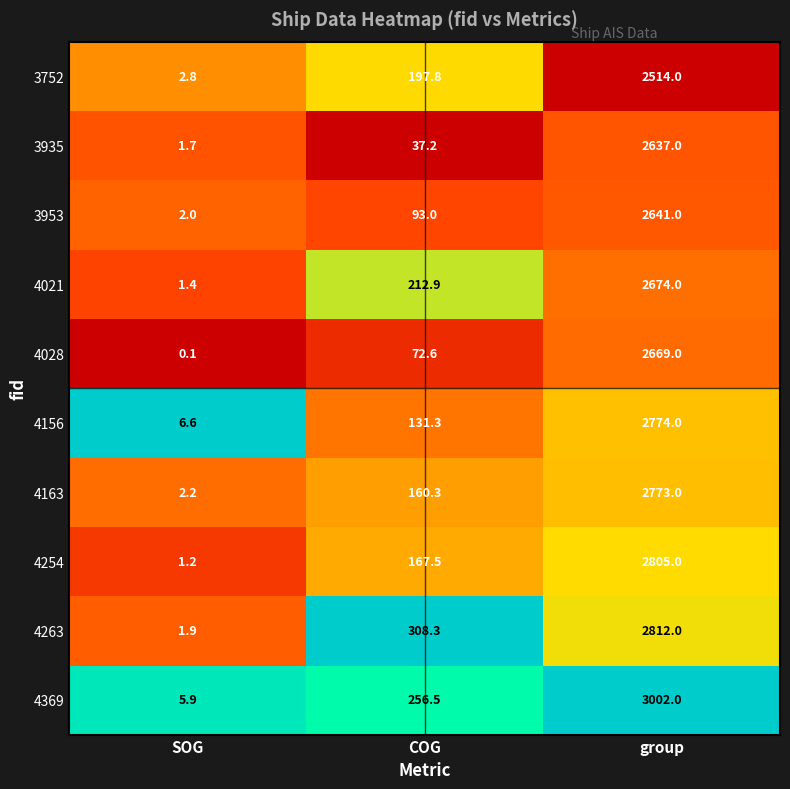

Reading left to right, transcribe all the data shown in this chart.

3752: 2.8	197.8	2514.0
3935: 1.7	37.2	2637.0
3953: 2.0	93.0	2641.0
4021: 1.4	212.9	2674.0
4028: 0.1	72.6	2669.0
4156: 6.6	131.3	2774.0
4163: 2.2	160.3	2773.0
4254: 1.2	167.5	2805.0
4263: 1.9	308.3	2812.0
4369: 5.9	256.5	3002.0